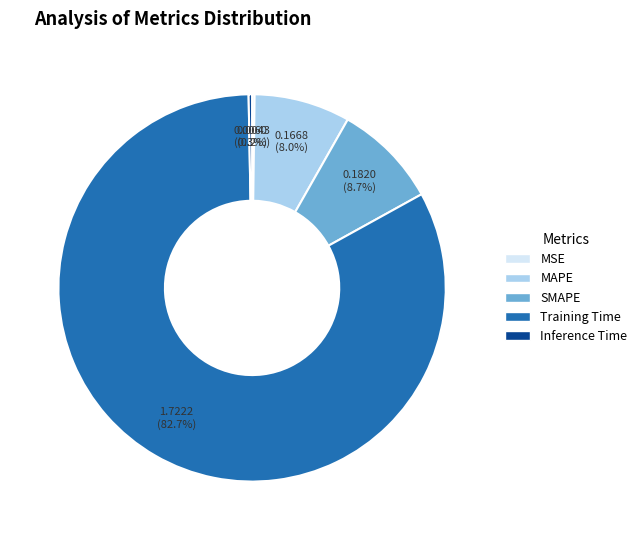

Does Training Time account for over 50% of the chart?

Yes